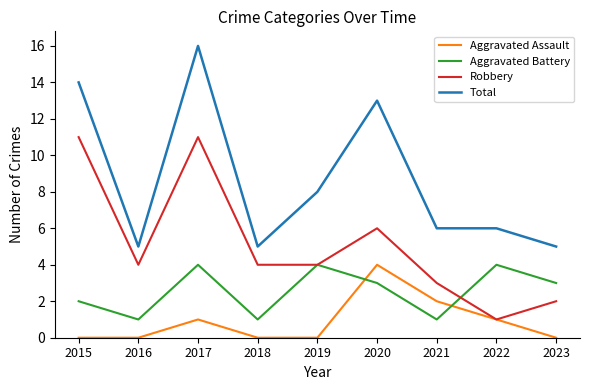

How many distinct data groups are displayed?

4